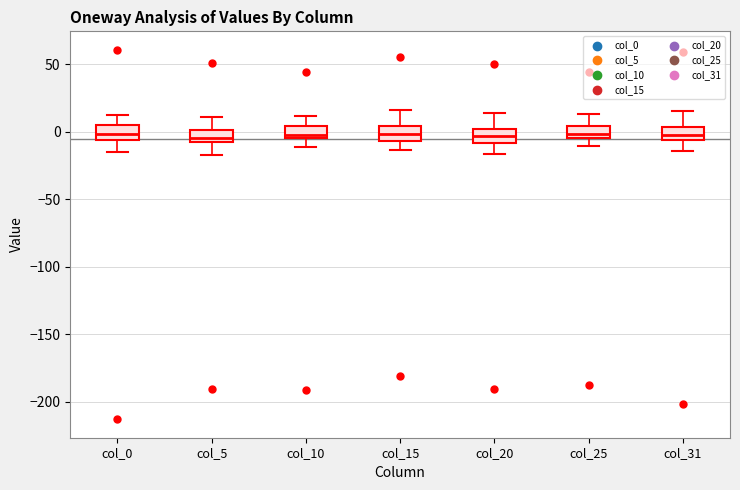

Where does the upper whisker of the box for col_31 end on the y-axis? The values are not printed on the chart, so give them approximately, as read against the axis.

15